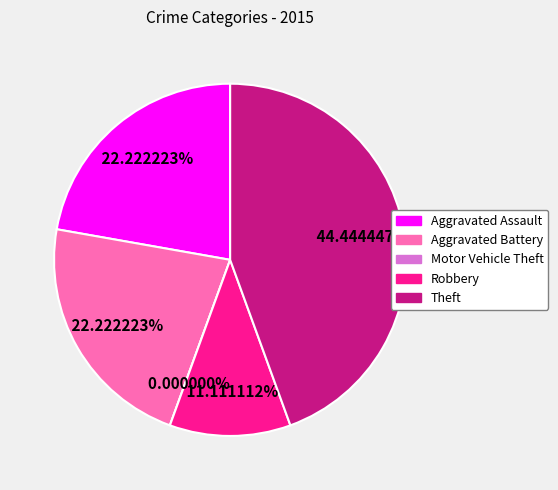

To the nearest percent, what is the combined percentage of Theft and Aggravated Battery?

67%